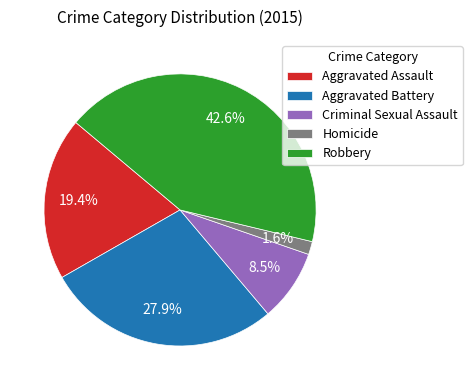

Rank the categories by value from lowest to highest.

Homicide, Criminal Sexual Assault, Aggravated Assault, Aggravated Battery, Robbery